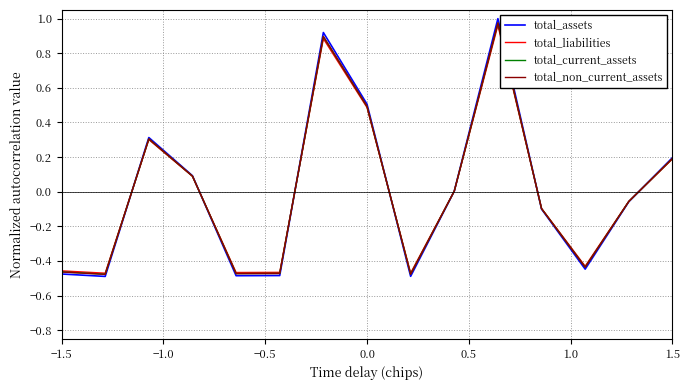

Does the chart display data point markers on the line(s)?

No